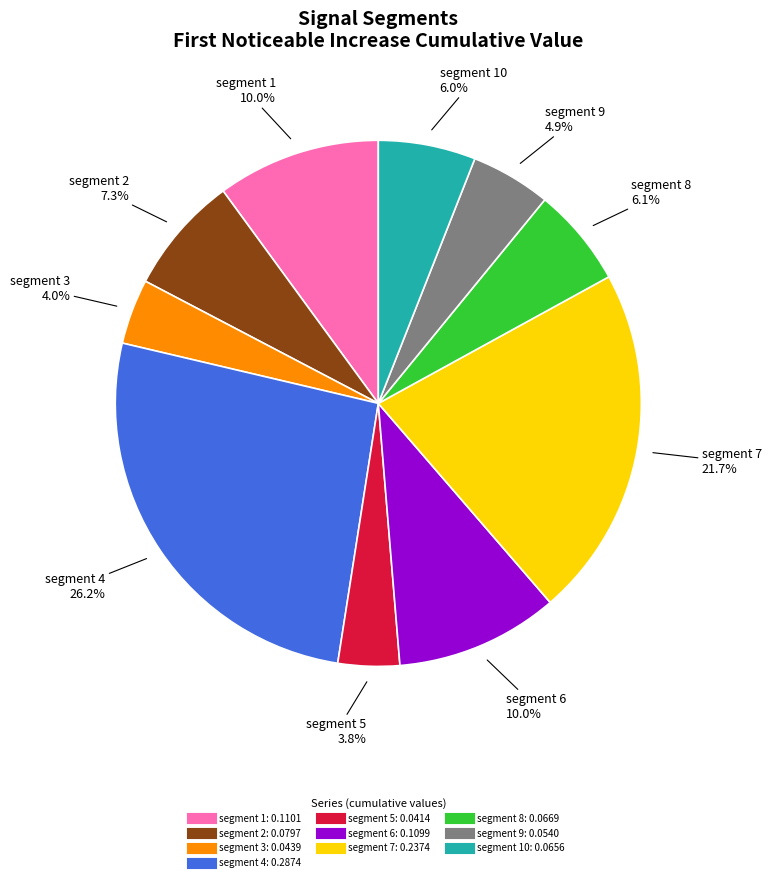

Is there any slice that represents more than half of the pie?

No